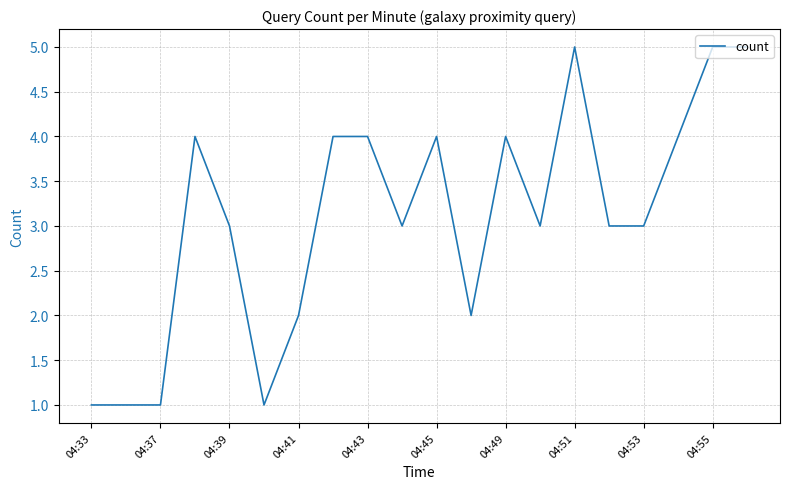

Does the chart display data point markers on the line(s)?

No